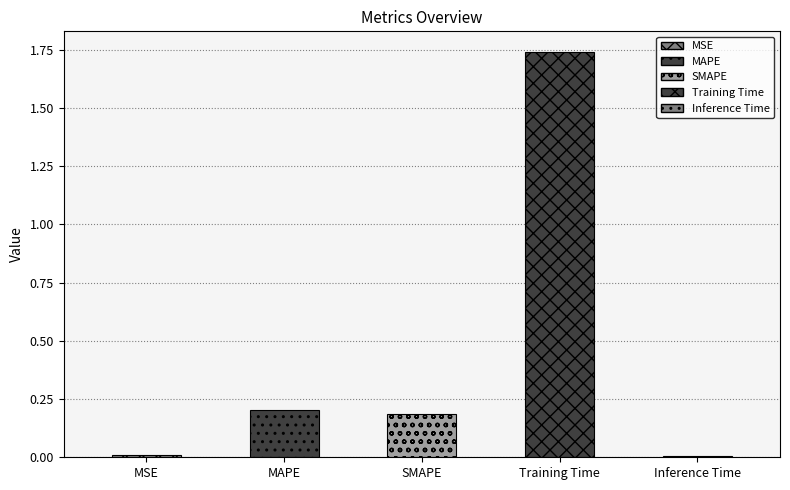

What is the label of the 3rd bar from the right?

SMAPE